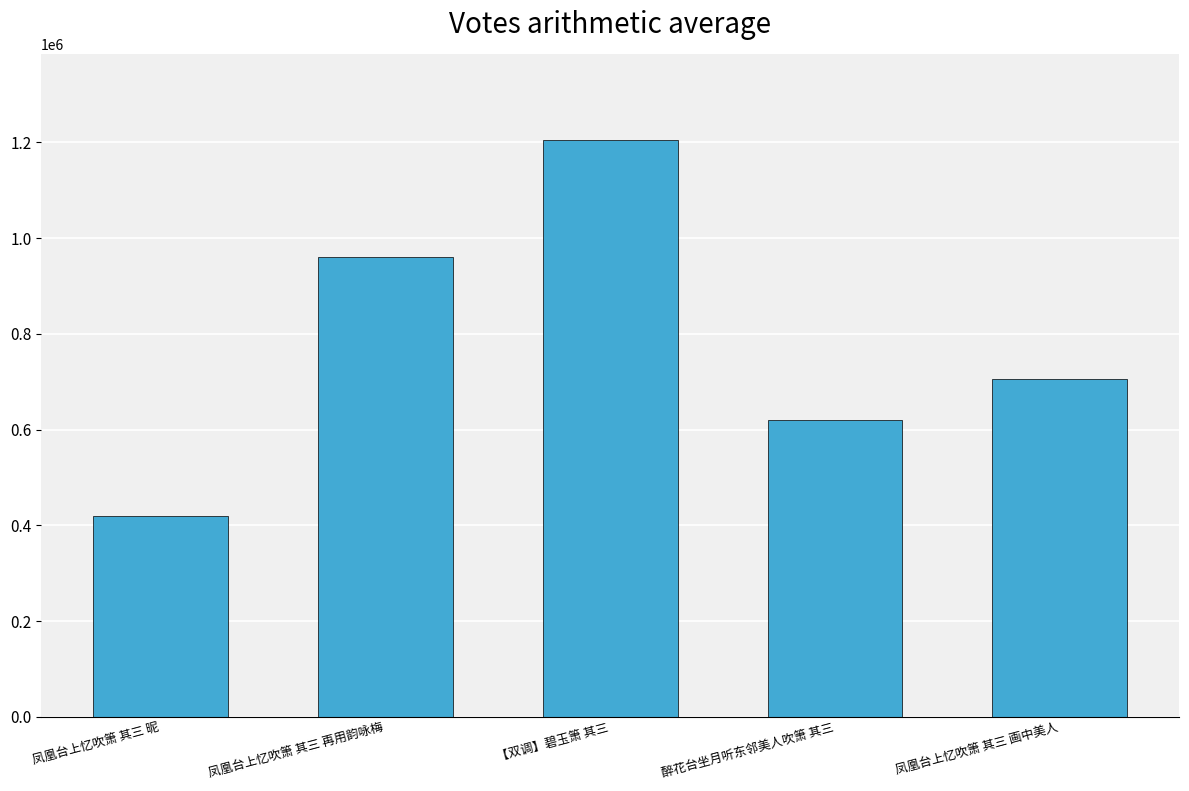

Approximately how many times larger is the value at 醉花台坐月听东邻美人吹箫 其三 compared to 凤凰台上忆吹箫 其三 昵?

1.5